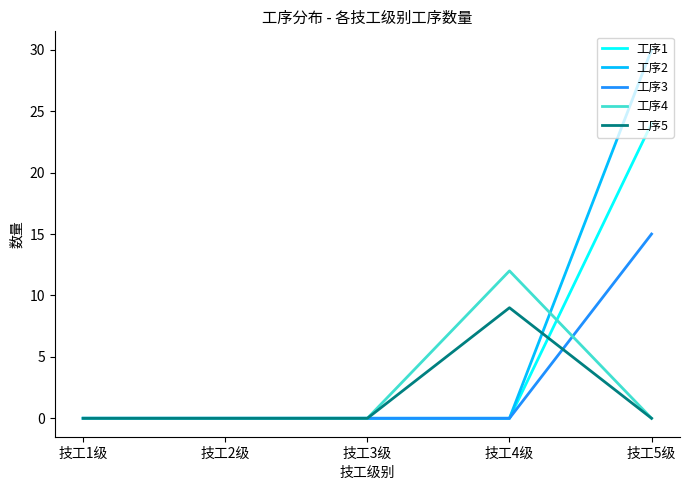

List the series in order of their peak value, highest first.

工序2, 工序1, 工序3, 工序4, 工序5